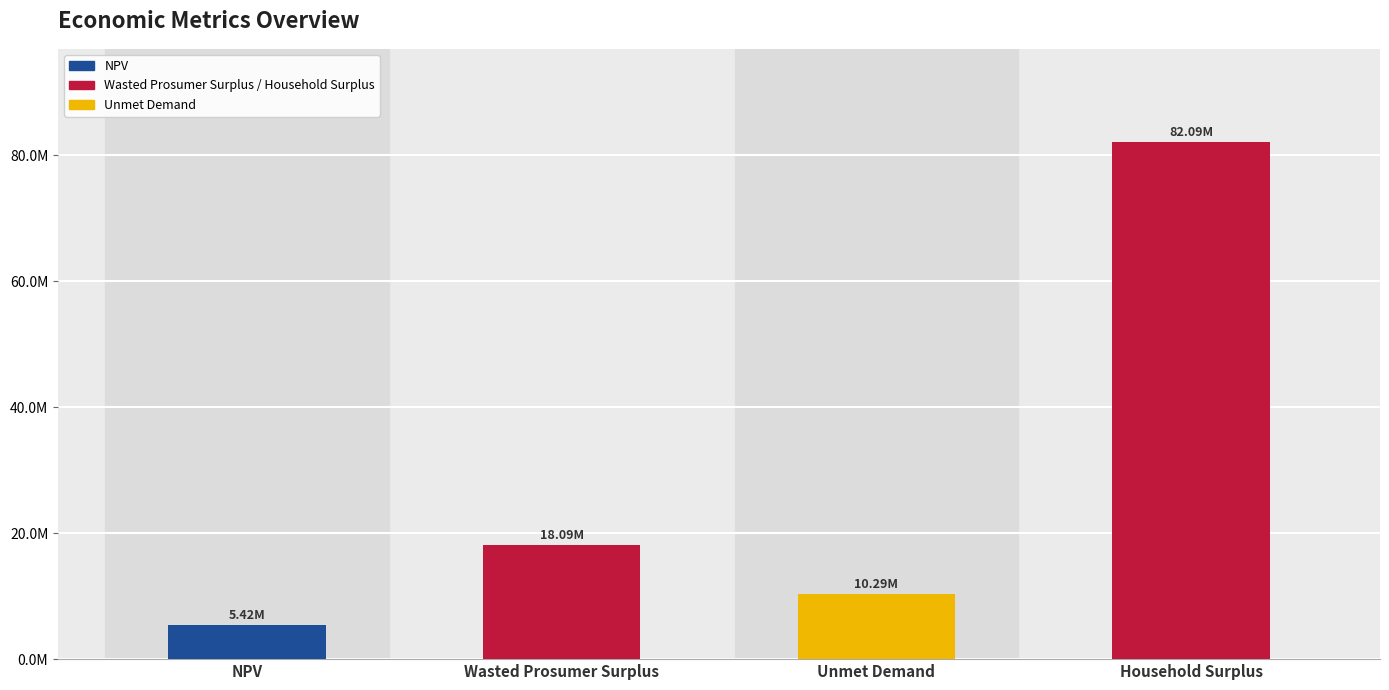

What is the sum of all values?

115884892.0